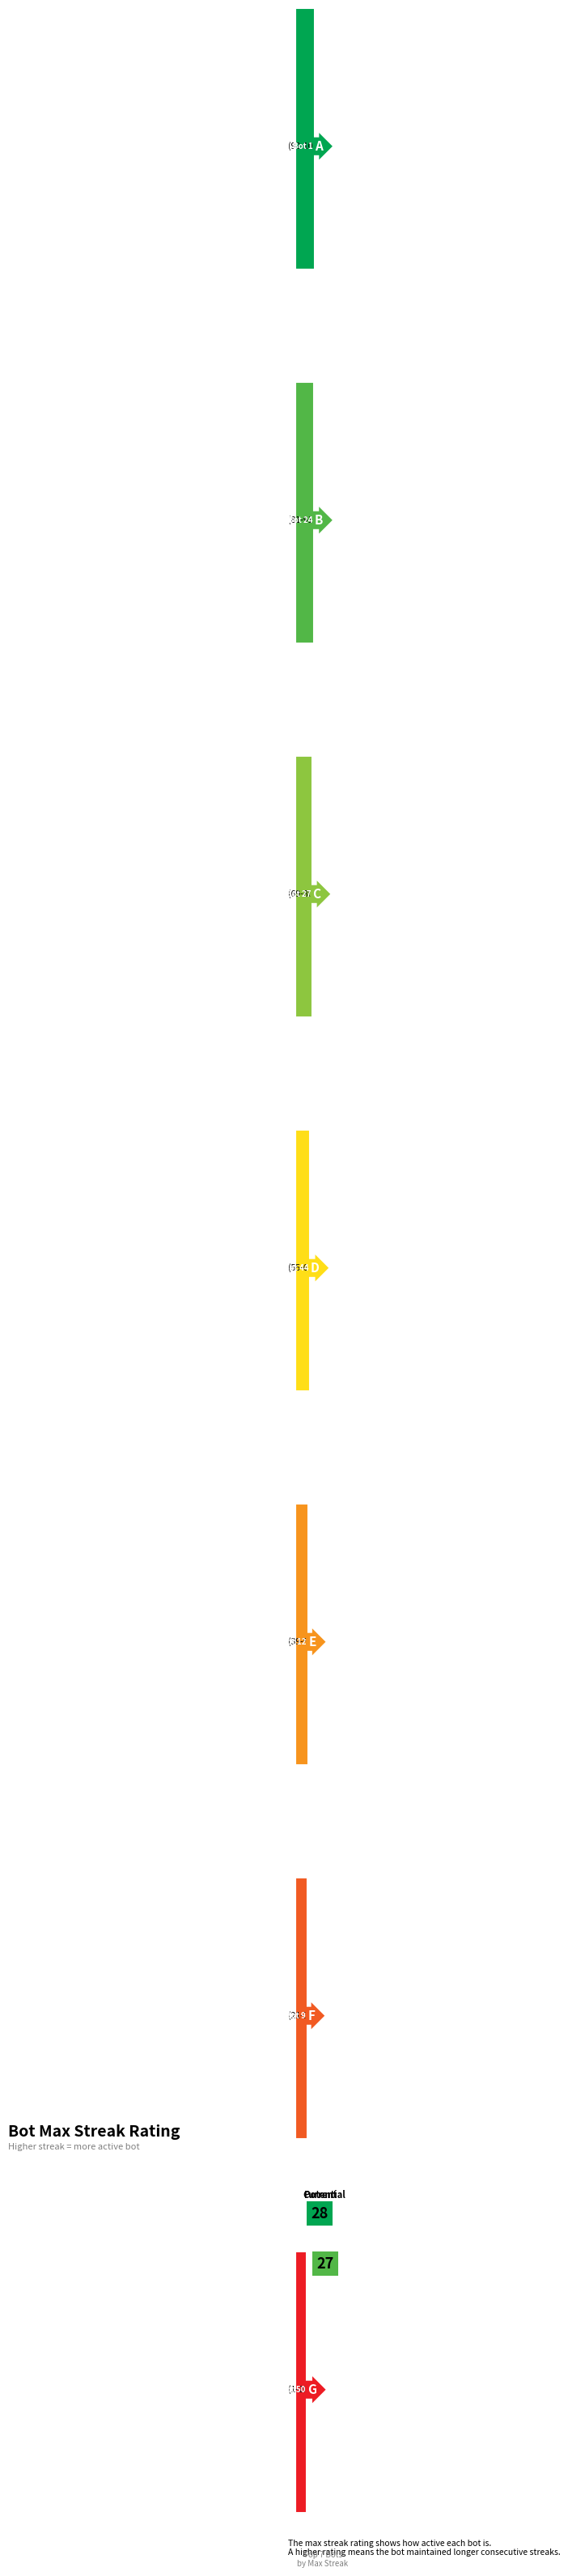

What position from the right is 27?

5